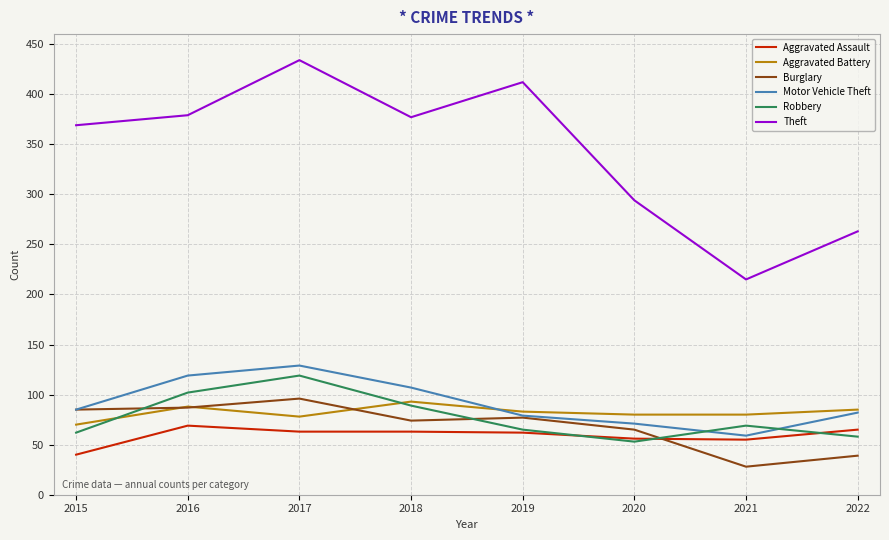

What is the minimum value for Motor Vehicle Theft?

59